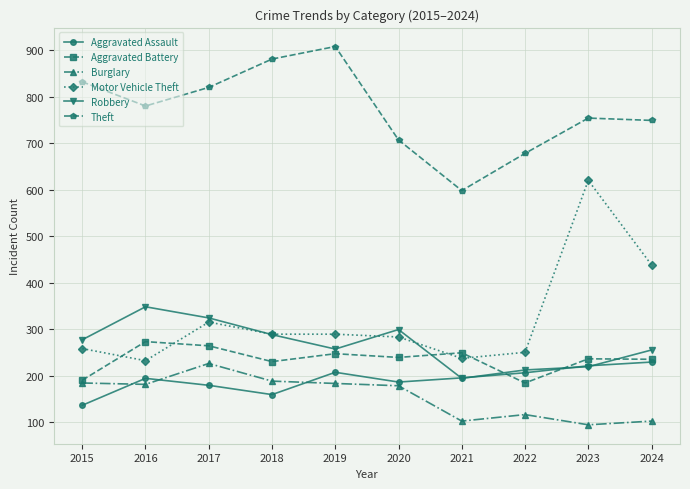

What is the total value across all series at 2015?

1877